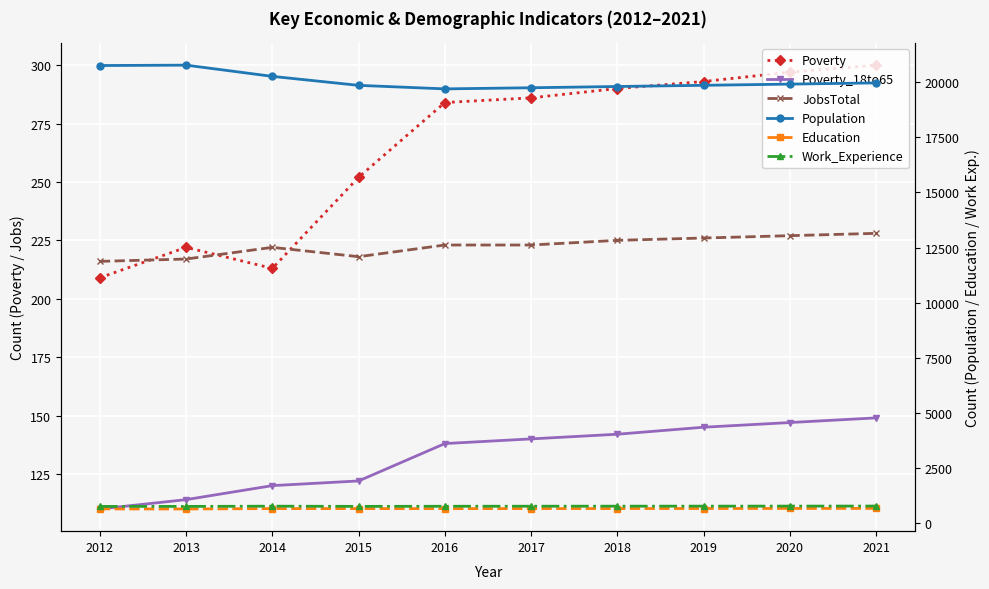

What is the difference between the maximum and minimum values in the Poverty series?

91